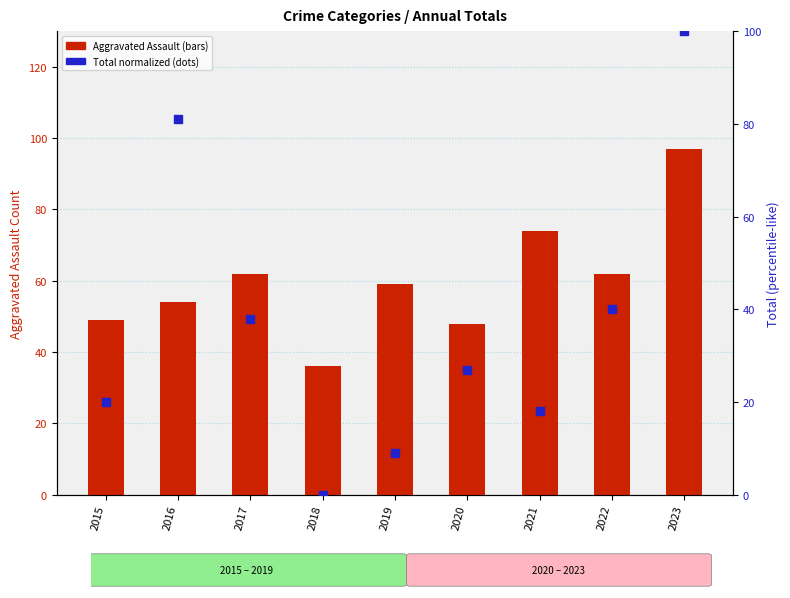

Which series contains the highest Y value?

Total (normalized %)